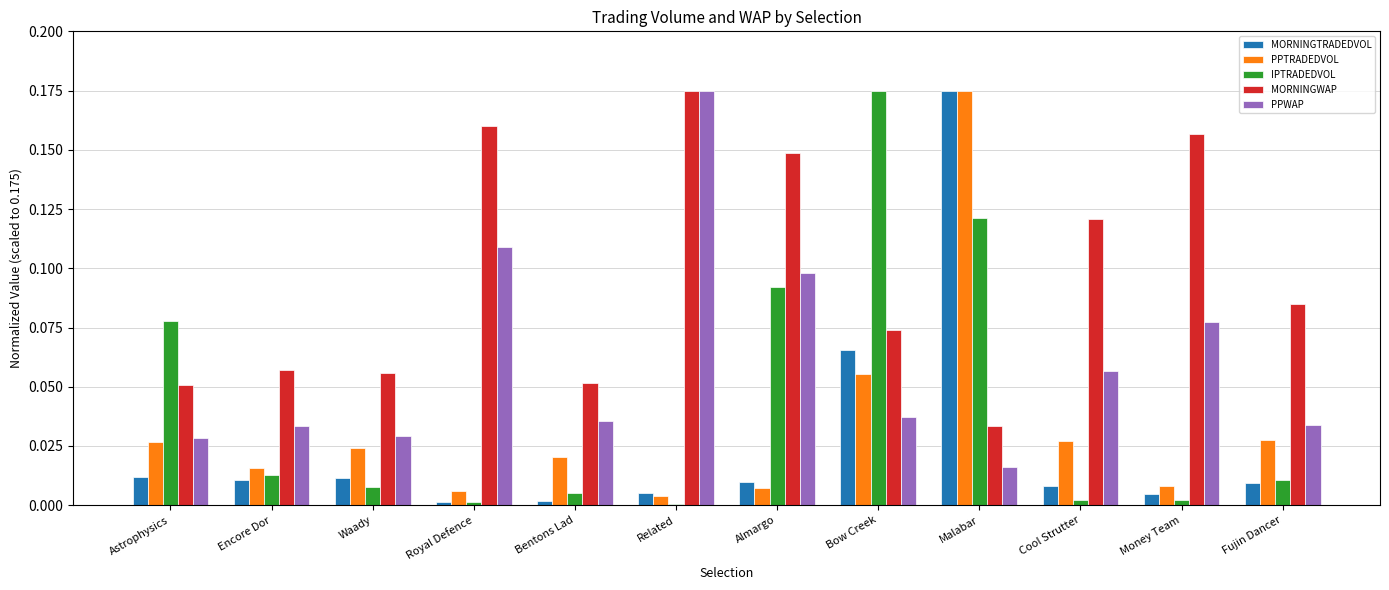

Between Related and Bow Creek, which series saw the biggest shift?

IPTRADEDVOL